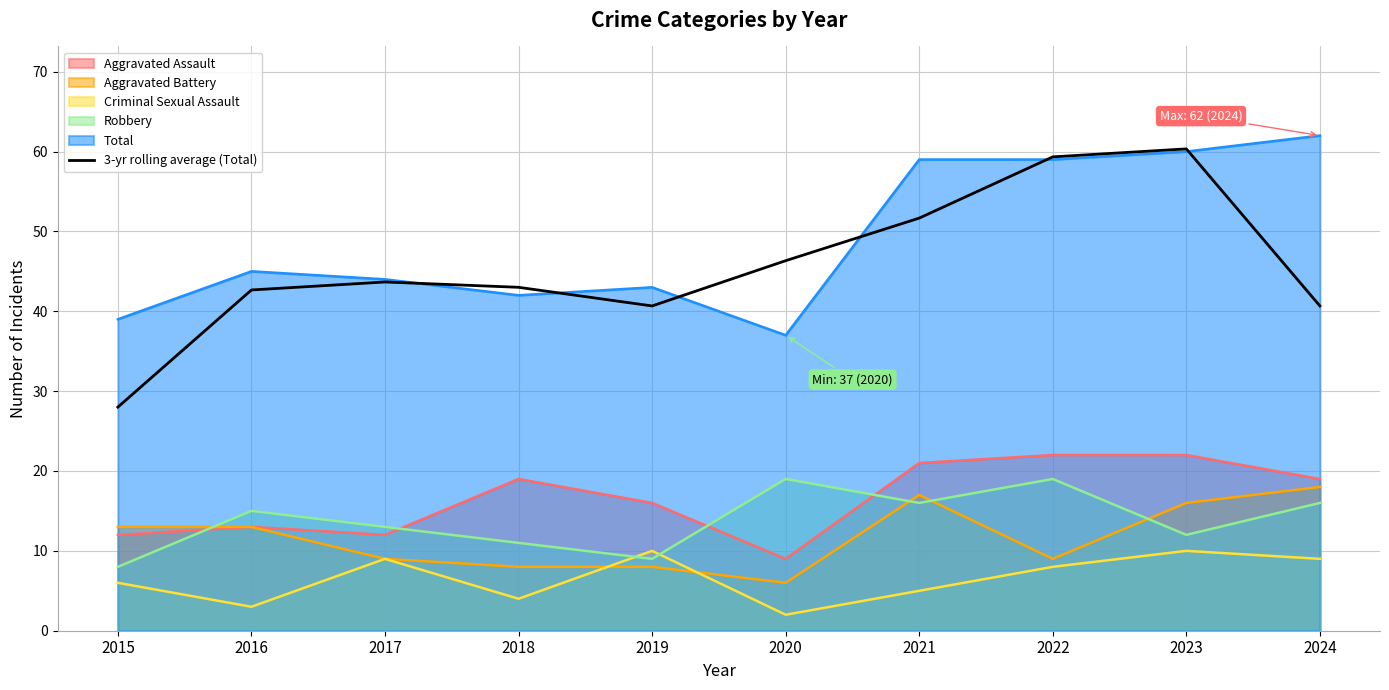

The value of Aggravated Assault at 2019 is 7.3. True or false?

False